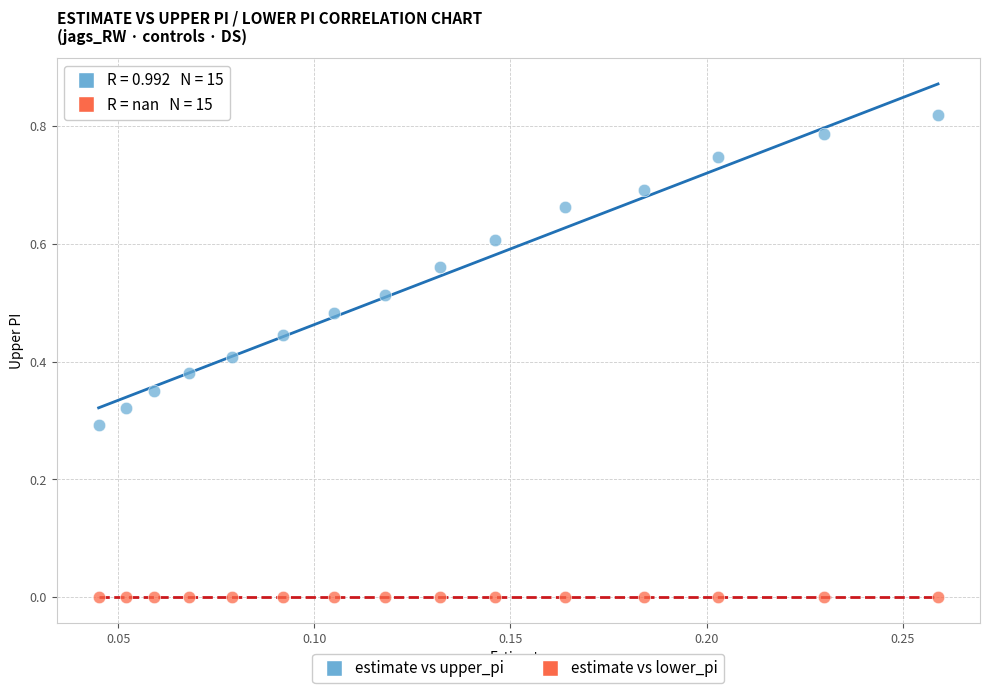

What are all the series names shown in the legend?

estimate vs upper_pi, estimate vs lower_pi